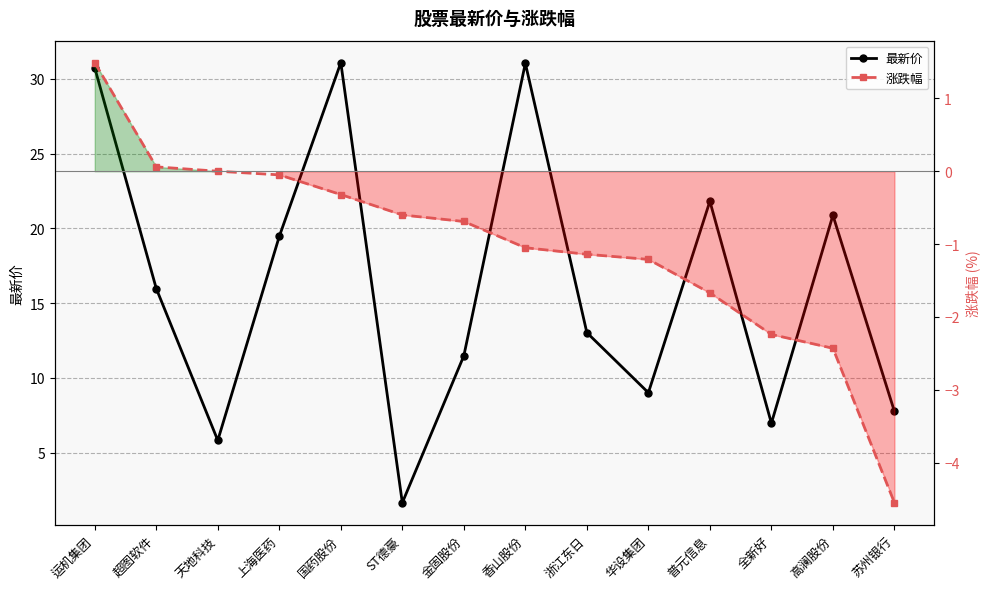

What is the maximum value for 涨跌幅?

1.5